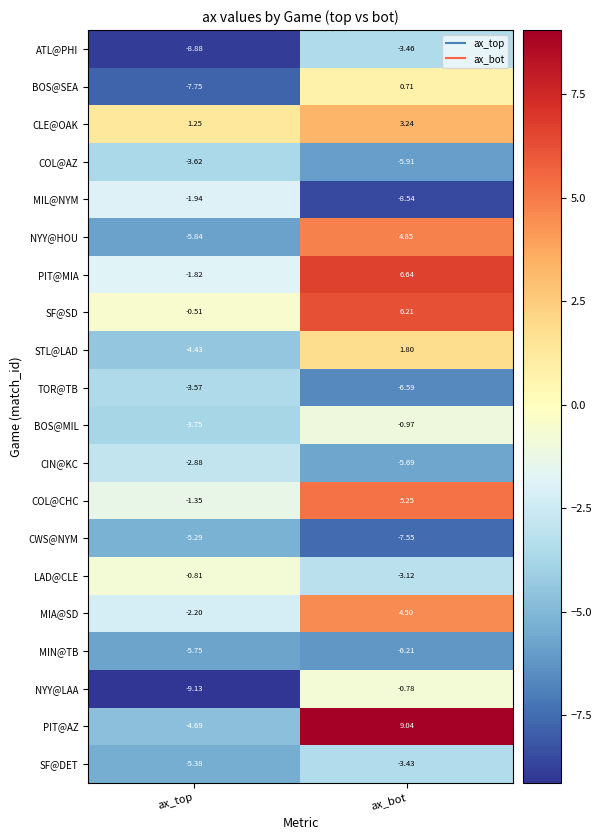

Where is MIN@TB nearest to the value -5?

ax_top